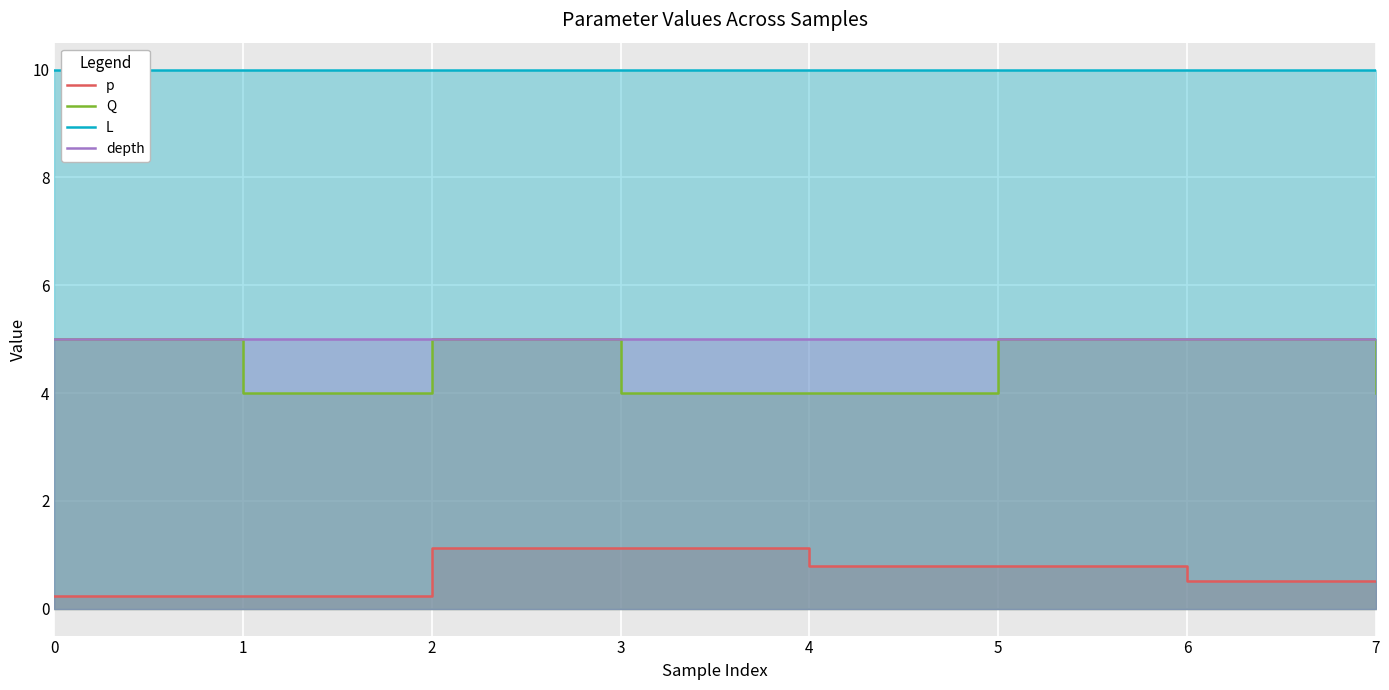

Reading left to right, extract all data points from this chart.

p: 0=0.2	1=0.2	2=1.1	3=1.1	4=0.8	5=0.8	6=0.5	7=0.5
Q: 0=5.0	1=4.0	2=5.0	3=4.0	4=4.0	5=5.0	6=5.0	7=4.0
L: 0=10.0	1=10.0	2=10.0	3=10.0	4=10.0	5=10.0	6=10.0	7=10.0
depth: 0=5.0	1=5.0	2=5.0	3=5.0	4=5.0	5=5.0	6=5.0	7=5.0